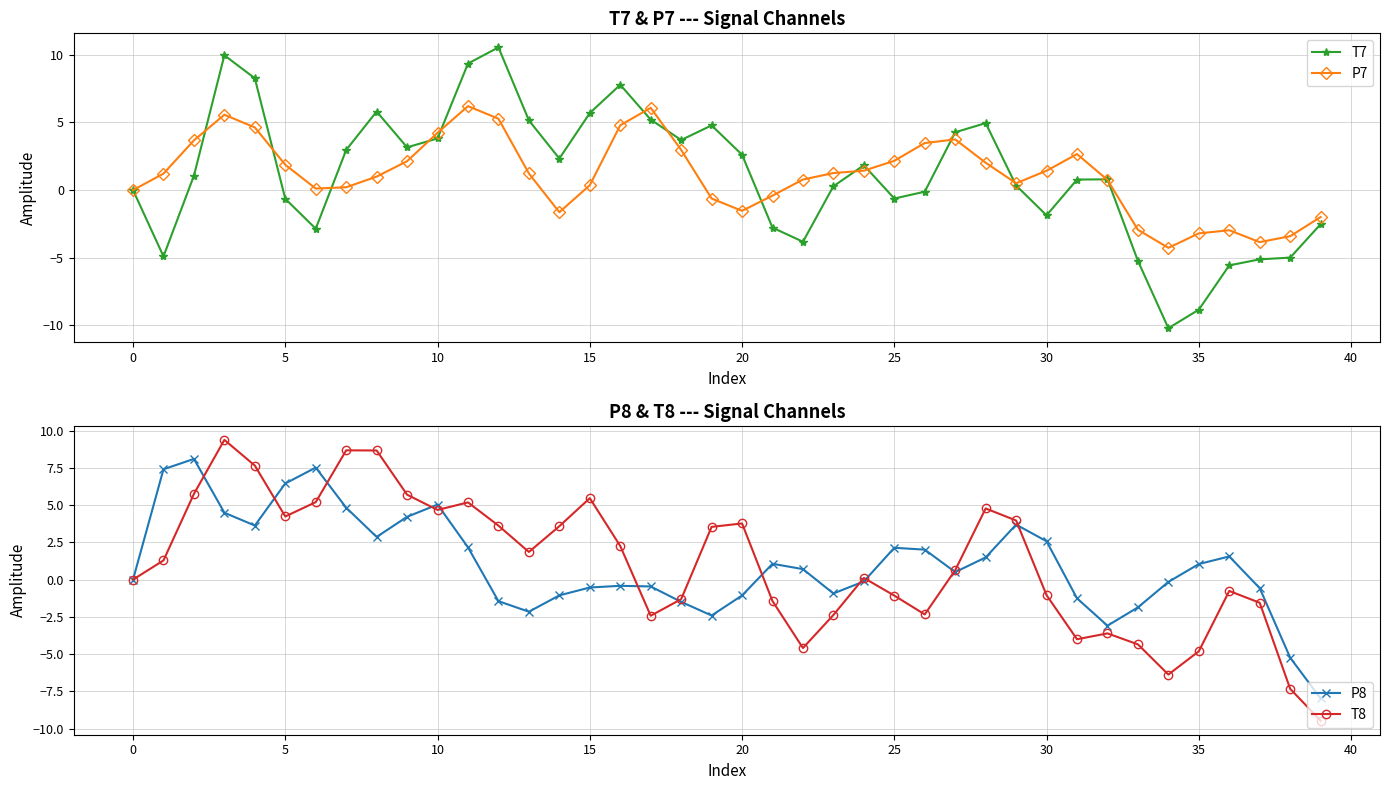

The value of P7 at 5 is 1.9. True or false?

True